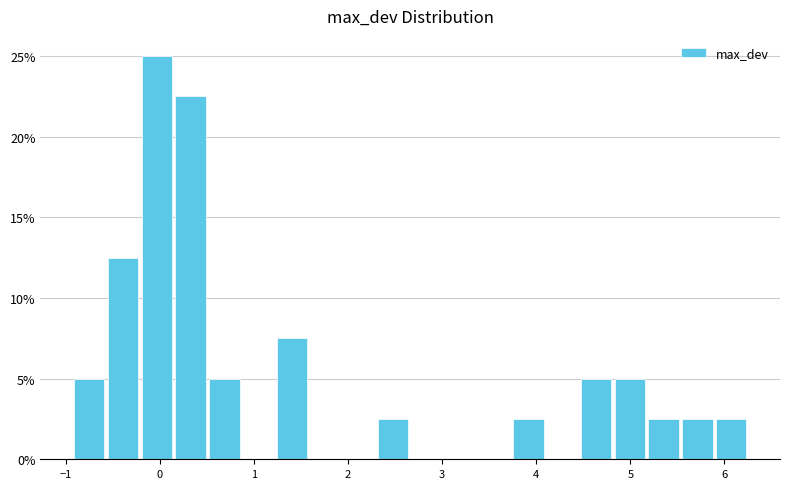

Read against the x-axis, roughly where is the centre of the tallest bar?

0.0